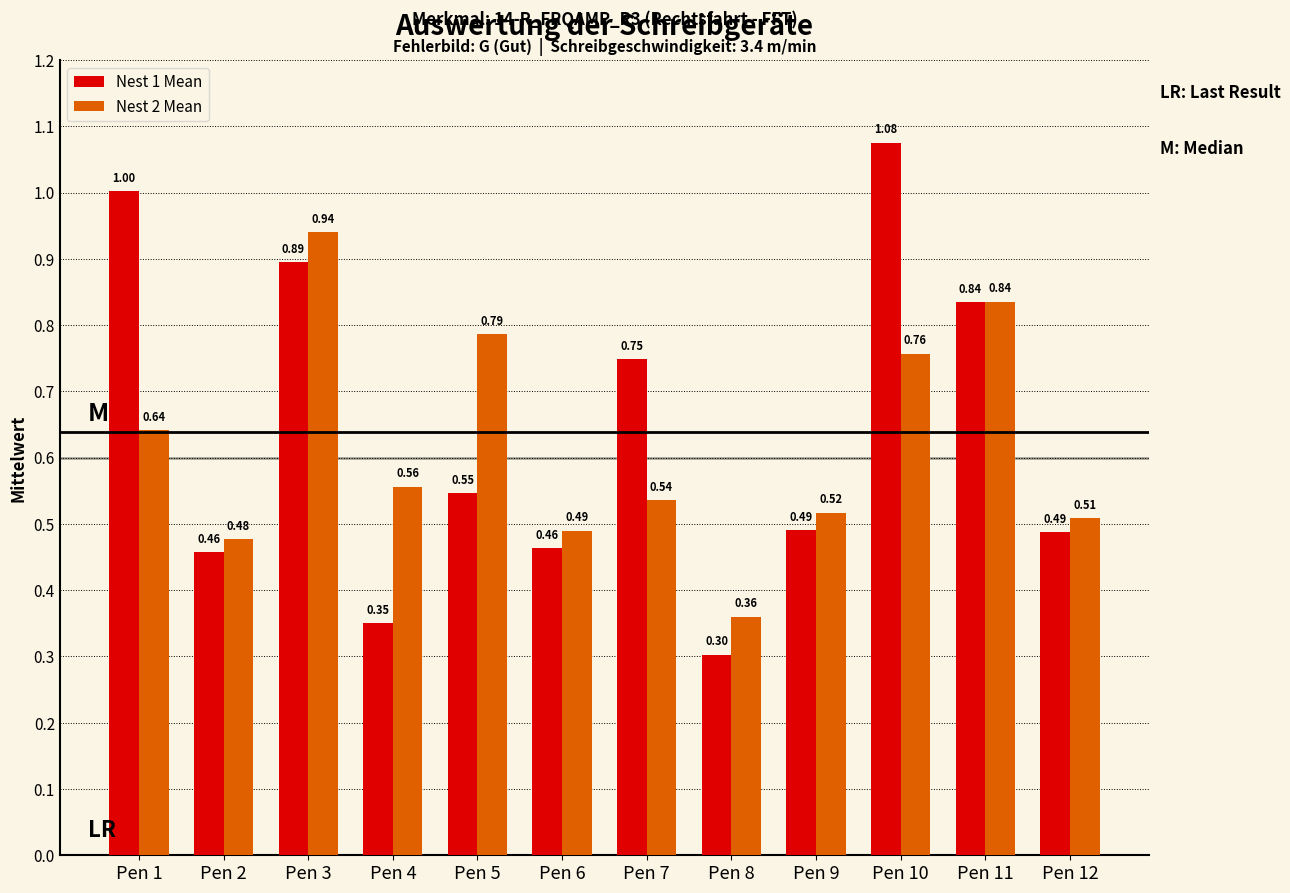

What is the sum of the Nest 2 Mean values at Pen 6 and Pen 2?

1.0